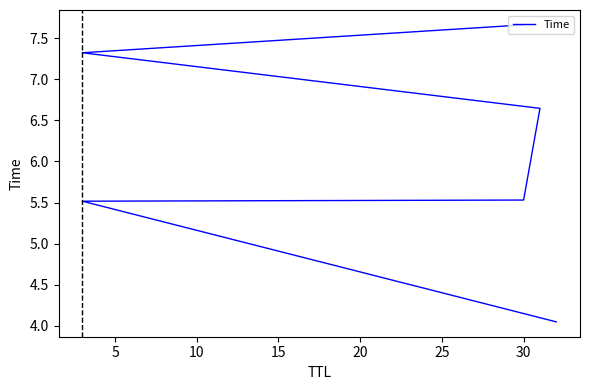

How many values are below 6?

3